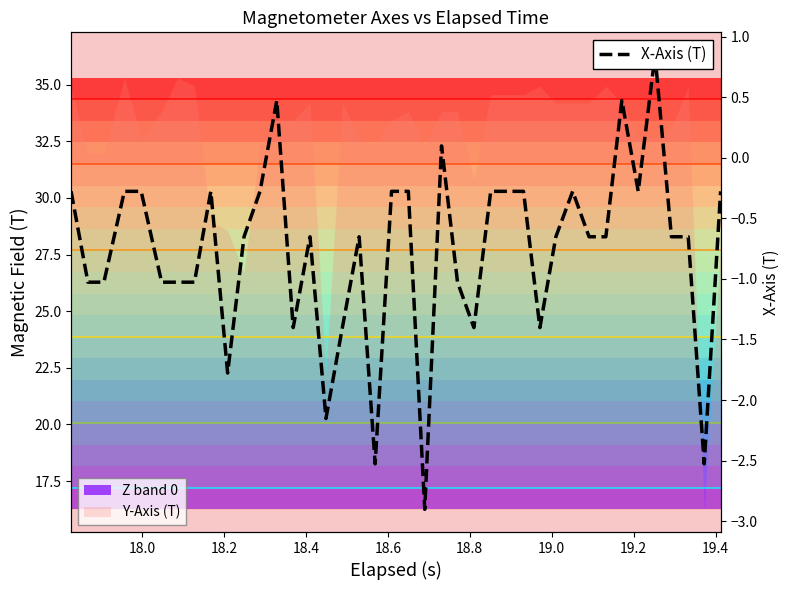

How many interior local peaks (higher than both neighbors) does the data have?

8